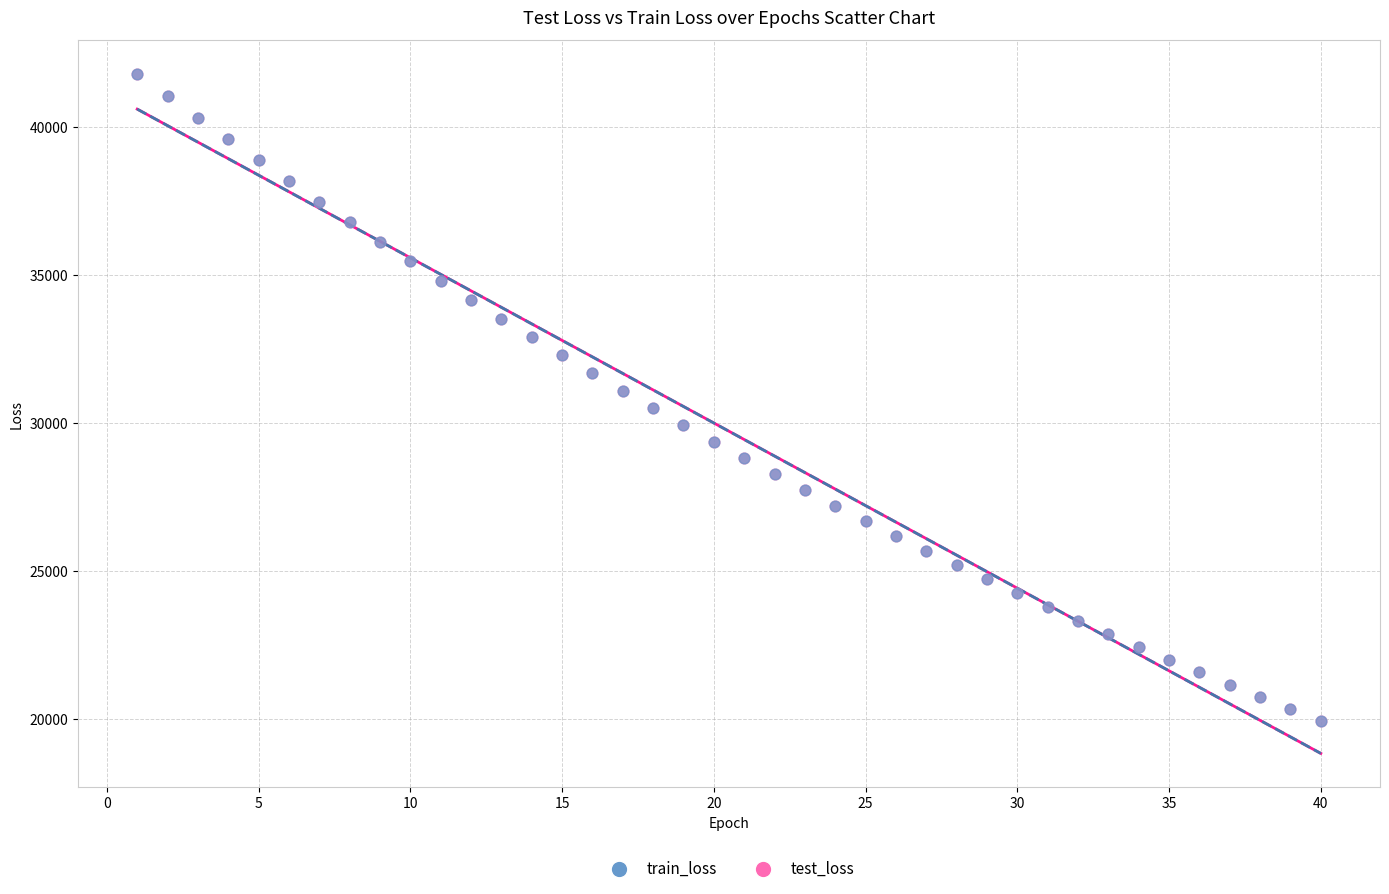

What are all the series names shown in the legend?

train_loss, test_loss